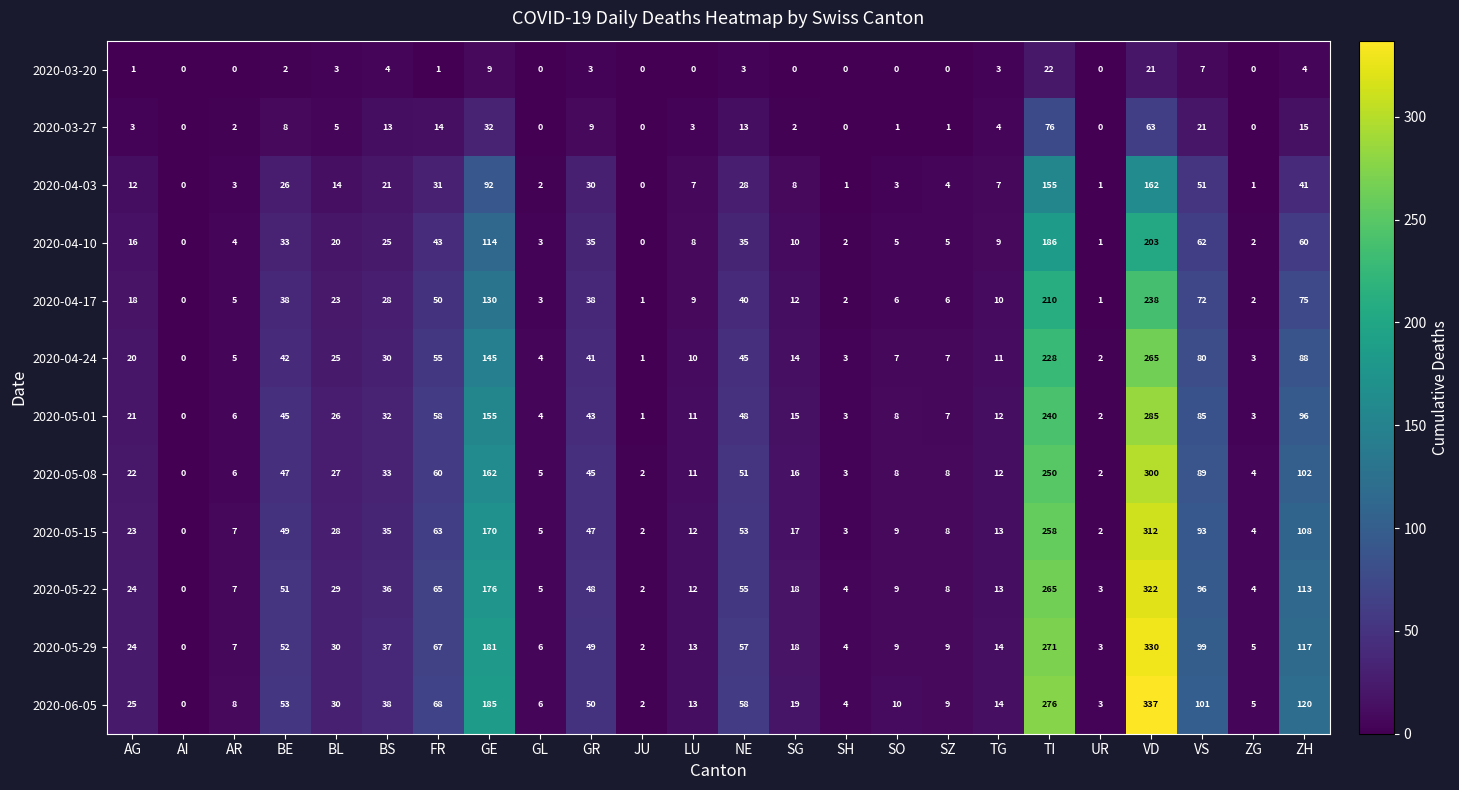

What is the average value of the 2020-04-03 series?

29